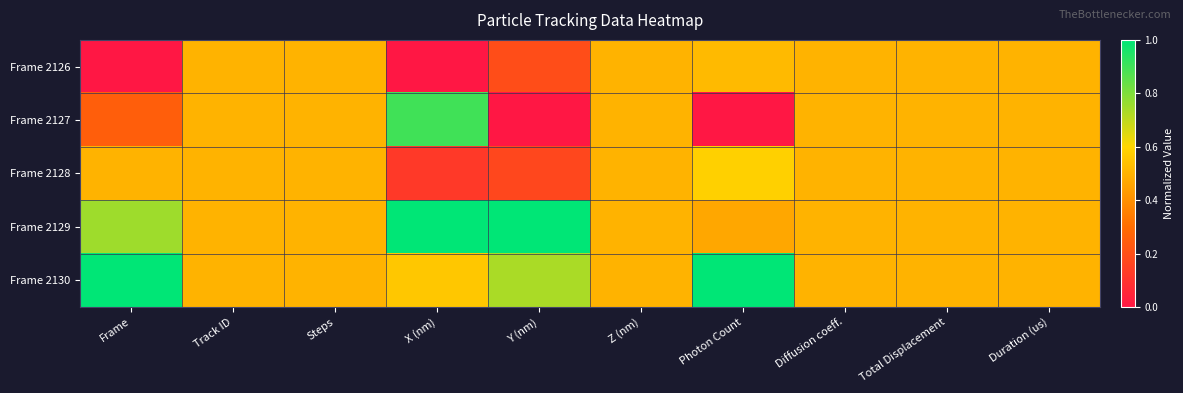

Which series has the widest spread of values?

Frame 2127